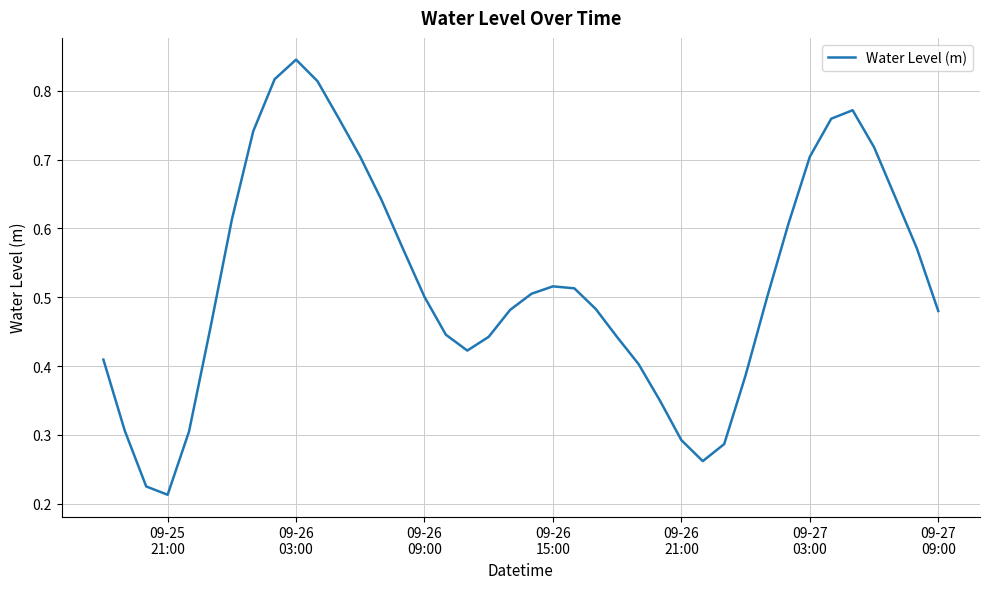

Reading right to left, extract all data points from this chart.

0.5	0.6	0.6	0.7	0.8	0.8	0.7	0.6	0.5	0.4	0.3	0.3	0.3	0.3	0.4	0.4	0.5	0.5	0.5	0.5	0.5	0.4	0.4	0.4	0.5	0.6	0.6	0.7	0.8	0.8	0.8	0.8	0.7	0.6	0.5	0.3	0.2	0.2	0.3	0.4